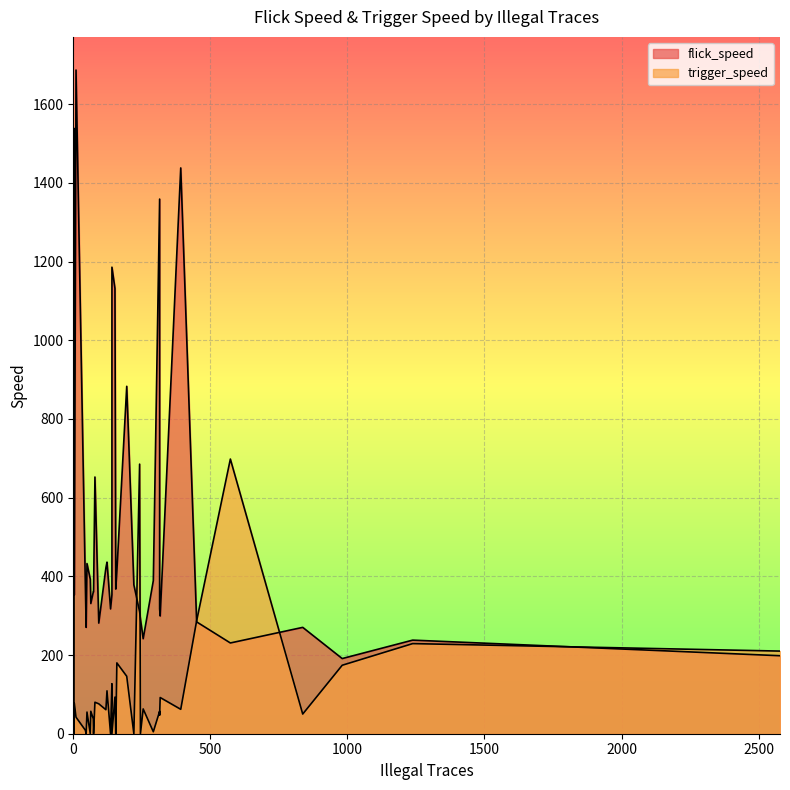

How many interior local valleys does the trigger_speed series have?

9